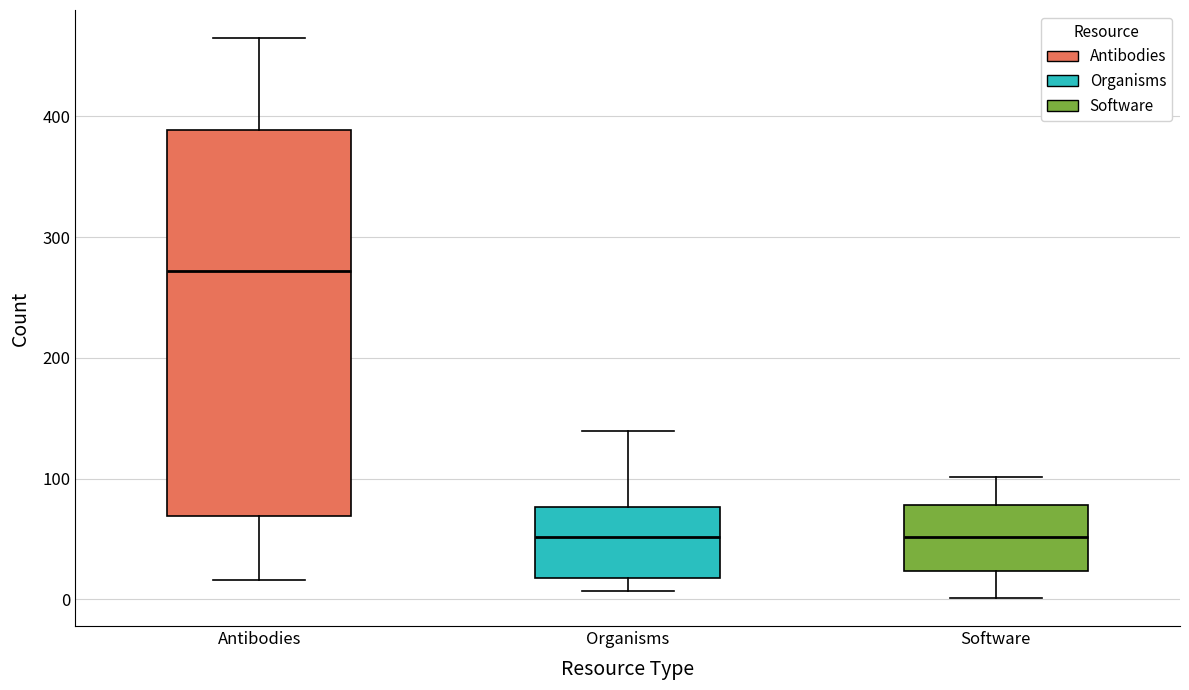

Reading left to right, read every box against the y-axis: the position of its median line, the range the box covers, and the ends of its whiskers. The values are not printed on the chart, so give them approximately, as read against the axis.

Antibodies: median 270, box 70 to 390, whiskers 20 to 470
Organisms: median 50, box 20 to 80, whiskers 10 to 140
Software: median 50, box 20 to 80, whiskers 0 to 100